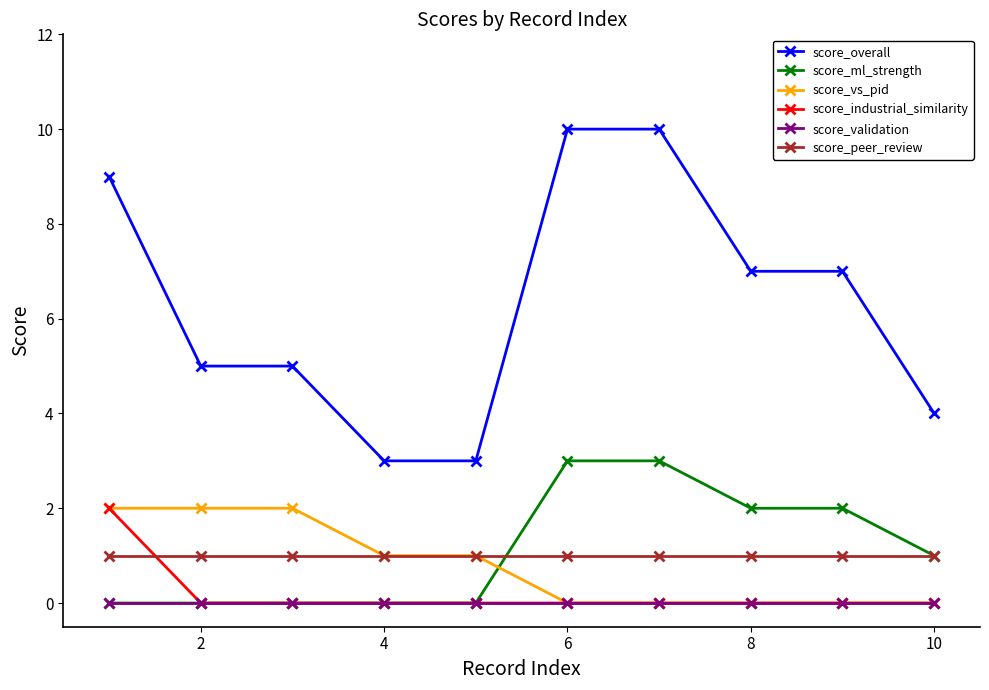

What are all the series names shown in the legend?

score_overall, score_ml_strength, score_vs_pid, score_industrial_similarity, score_validation, score_peer_review